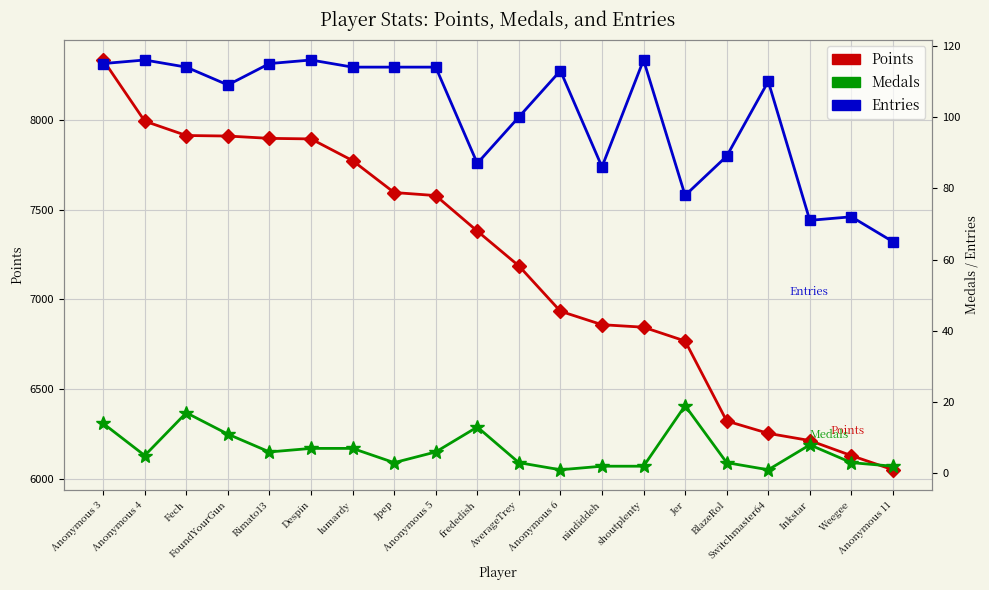

At which category does the chart reach its minimum across all series?

Anonymous 6